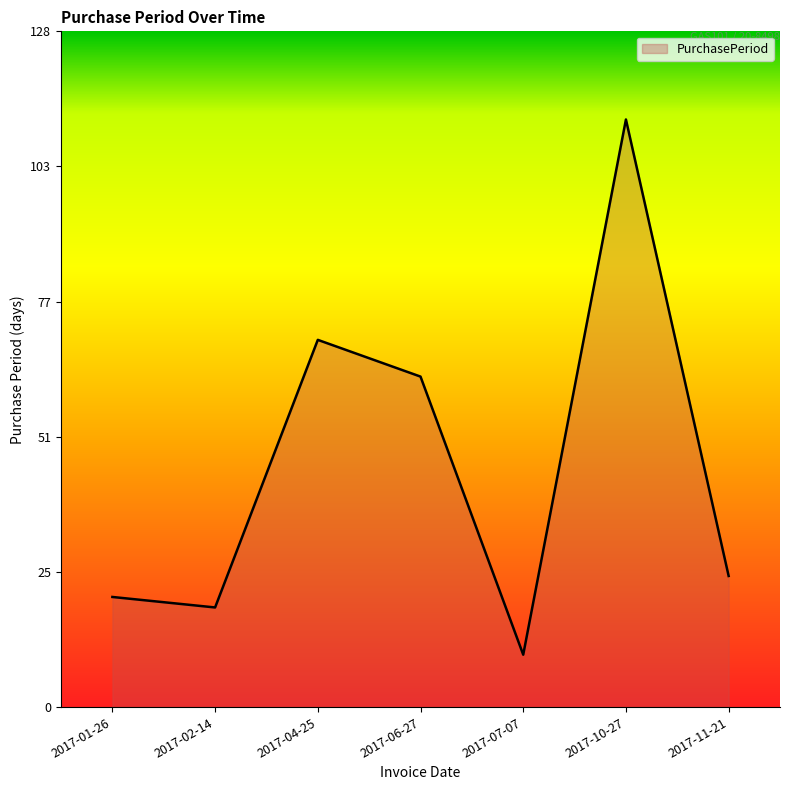

What is the sum of the values at 2017-01-26 and 2017-04-25?

91